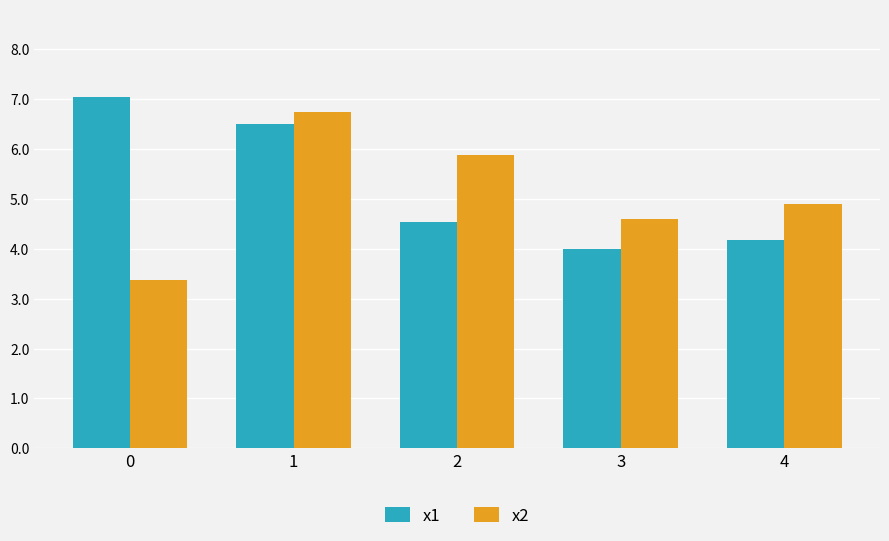

Rank the series by their average value, from lowest to highest.

x2, x1